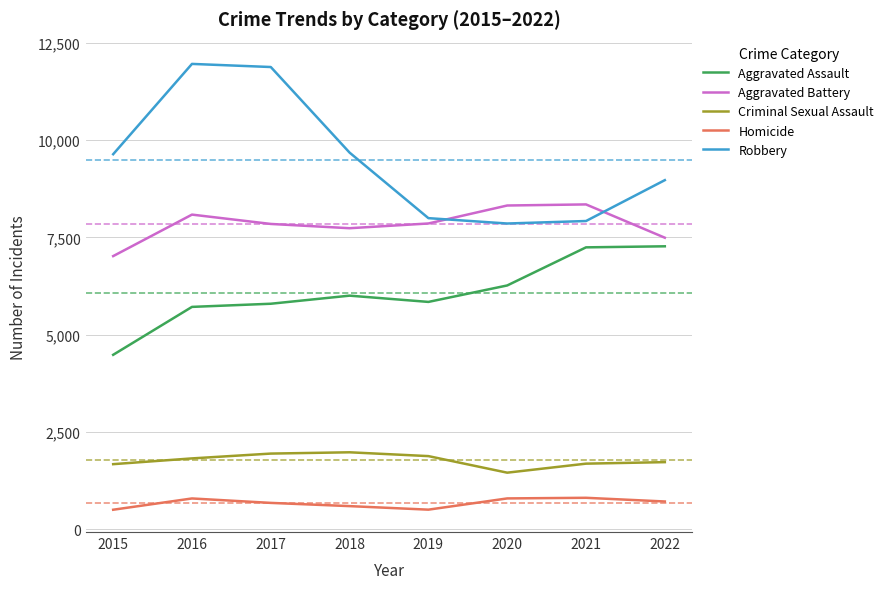

True or false: Criminal Sexual Assault and Aggravated Assault intersect in this chart.

False